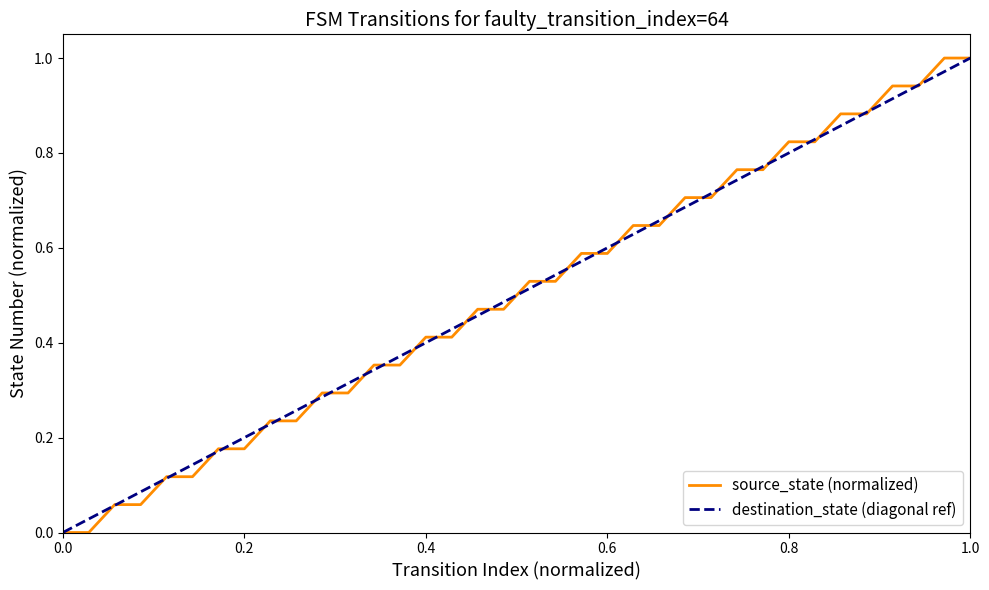

True or false: there are more than 2 points higher than both neighbors.

False